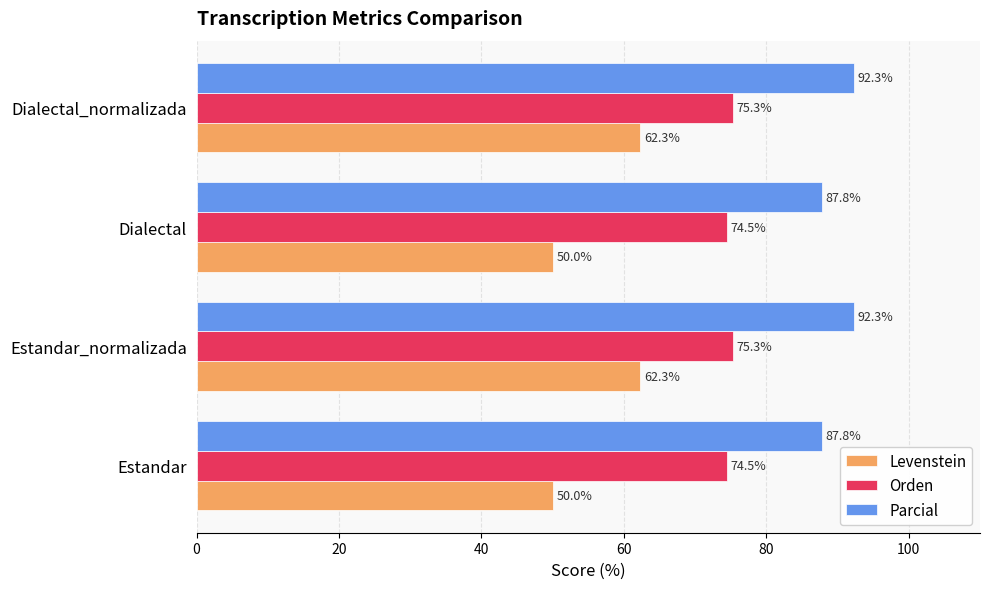

What is the difference between the maximum and minimum values in the Orden series?

0.8